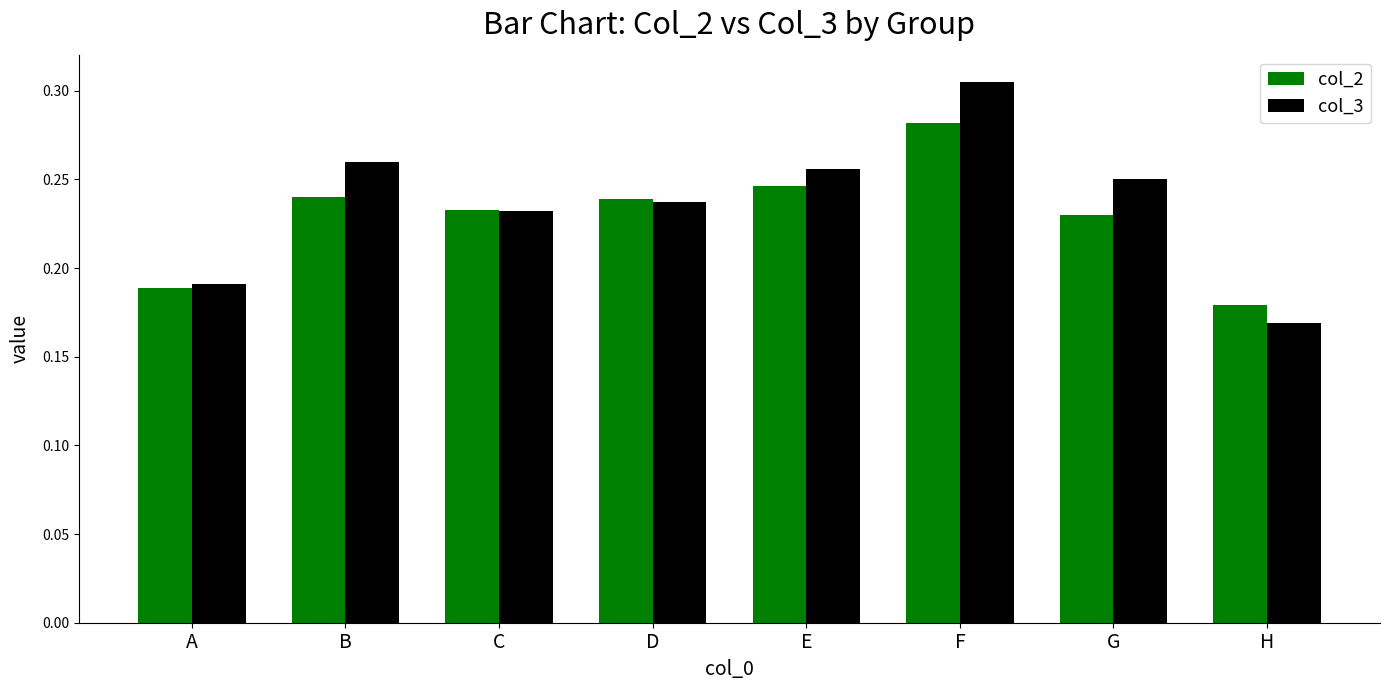

Rank the series by their maximum value, from highest to lowest.

col_3, col_2